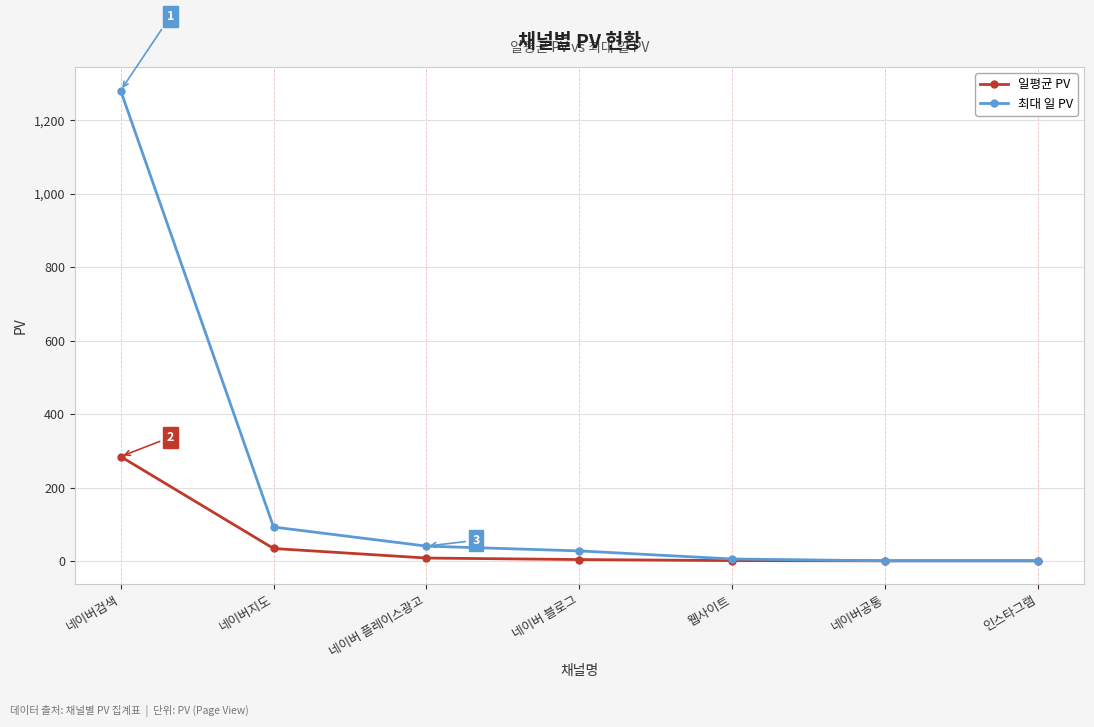

What value does the 최대 일 PV series have at 네이버검색?

1281.0